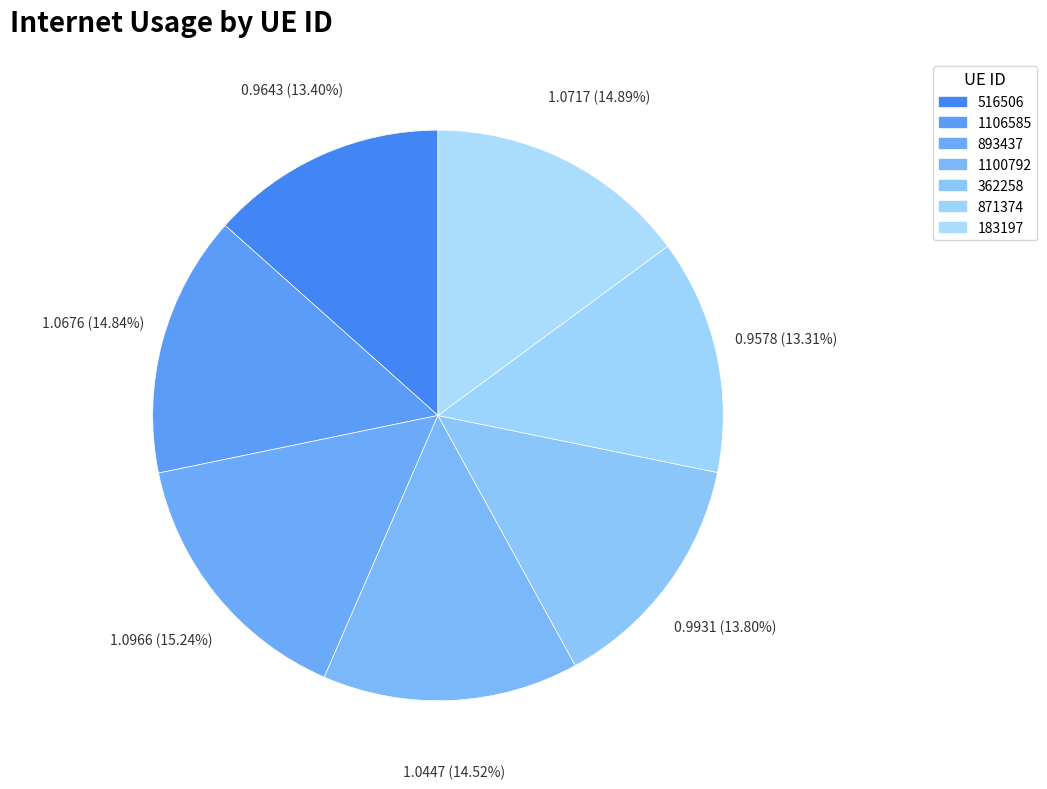

Is 893437 the majority of the pie?

No